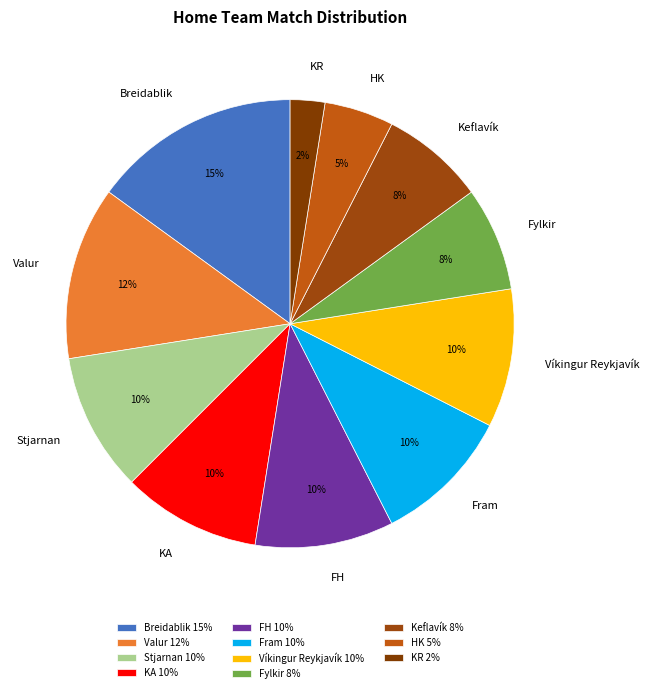

To the nearest percent, what is the combined percentage of HK and Breidablik?

20%